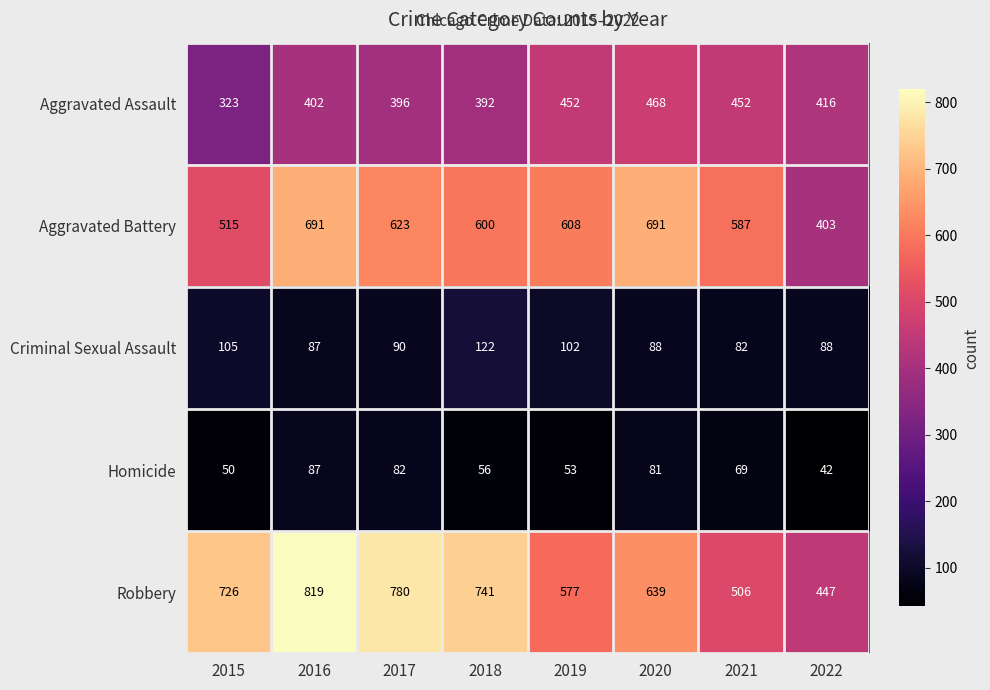

What is the approximate value of Robbery at 2020?

639